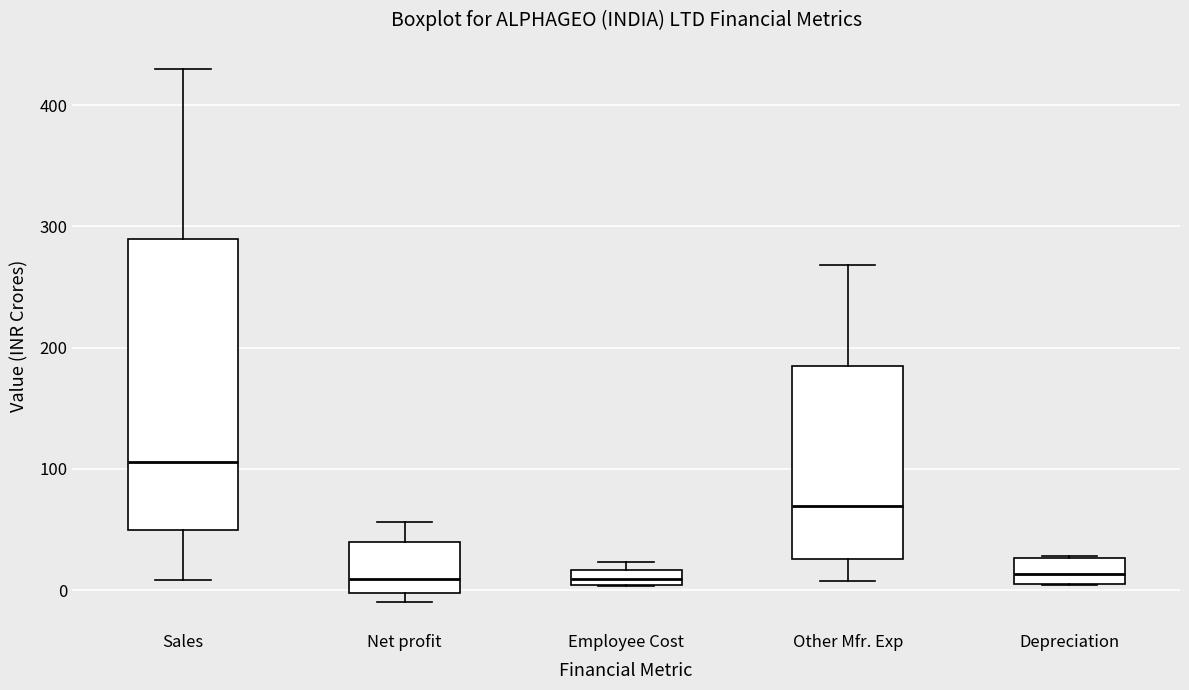

Which box has the highest median line?

Sales